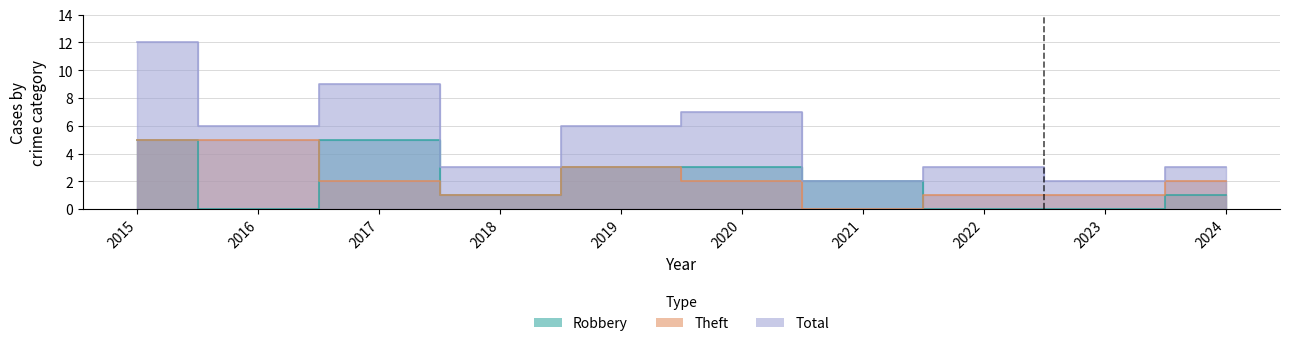

What is the sum of all Total values?

53